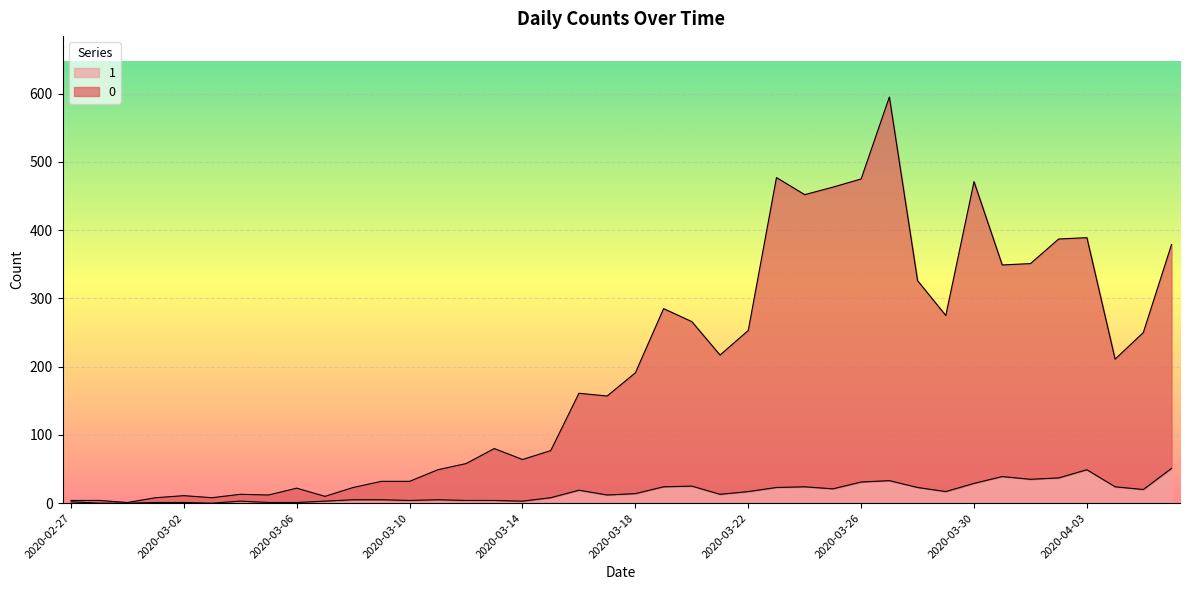

What are all the series names shown in the legend?

1, 0